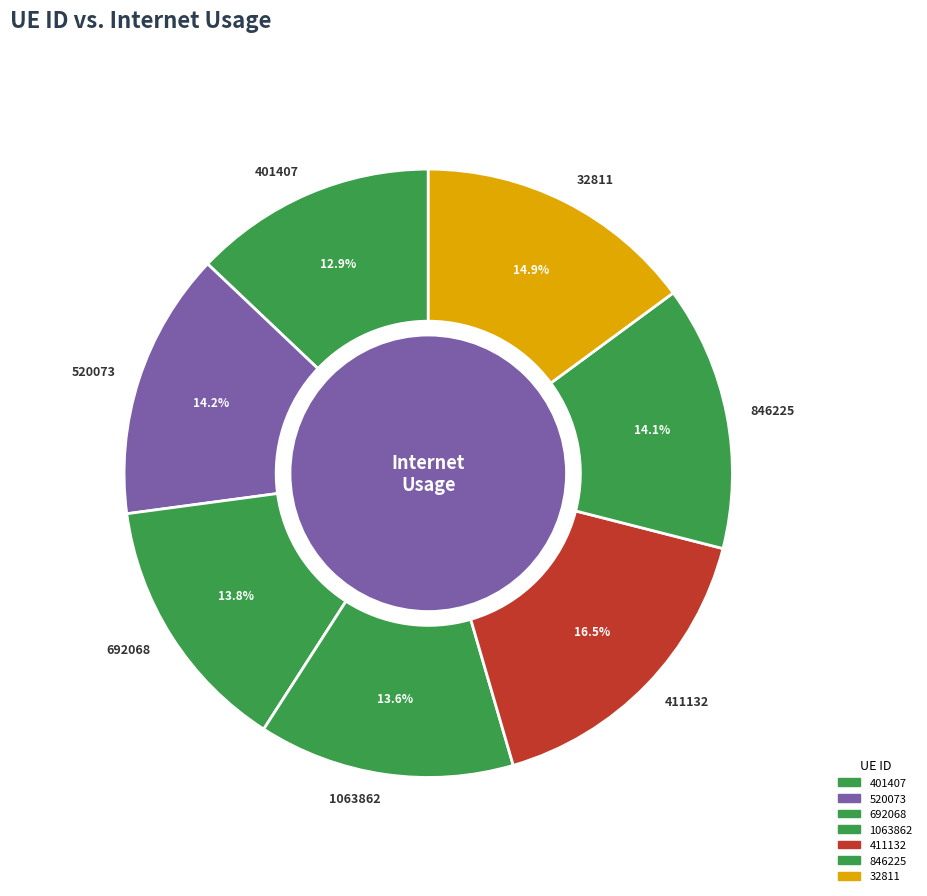

The 411132 slice represents 5% of the pie. True or false?

False